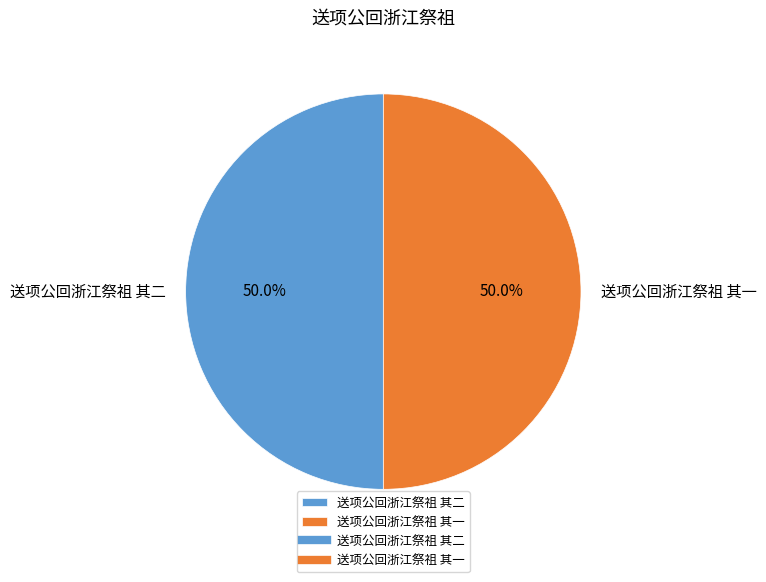

To the nearest percent, what is the combined percentage of 送项公回浙江祭祖 其一 and 送项公回浙江祭祖 其二?

100%